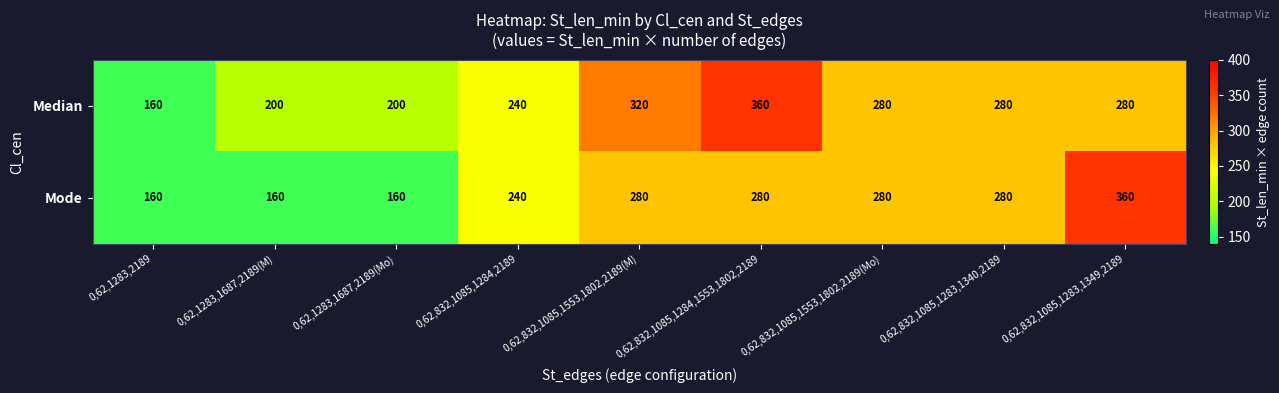

At 0,62,832,1085,1283,1349,2189, list the series in order from largest to smallest.

Mode, Median